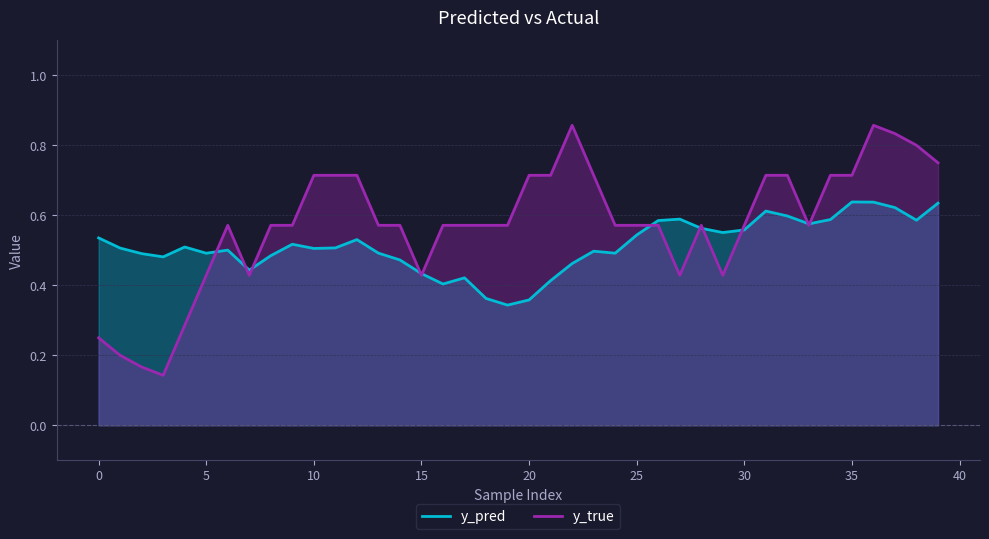

List the series in order of their overall mean, lowest first.

y_pred, y_true